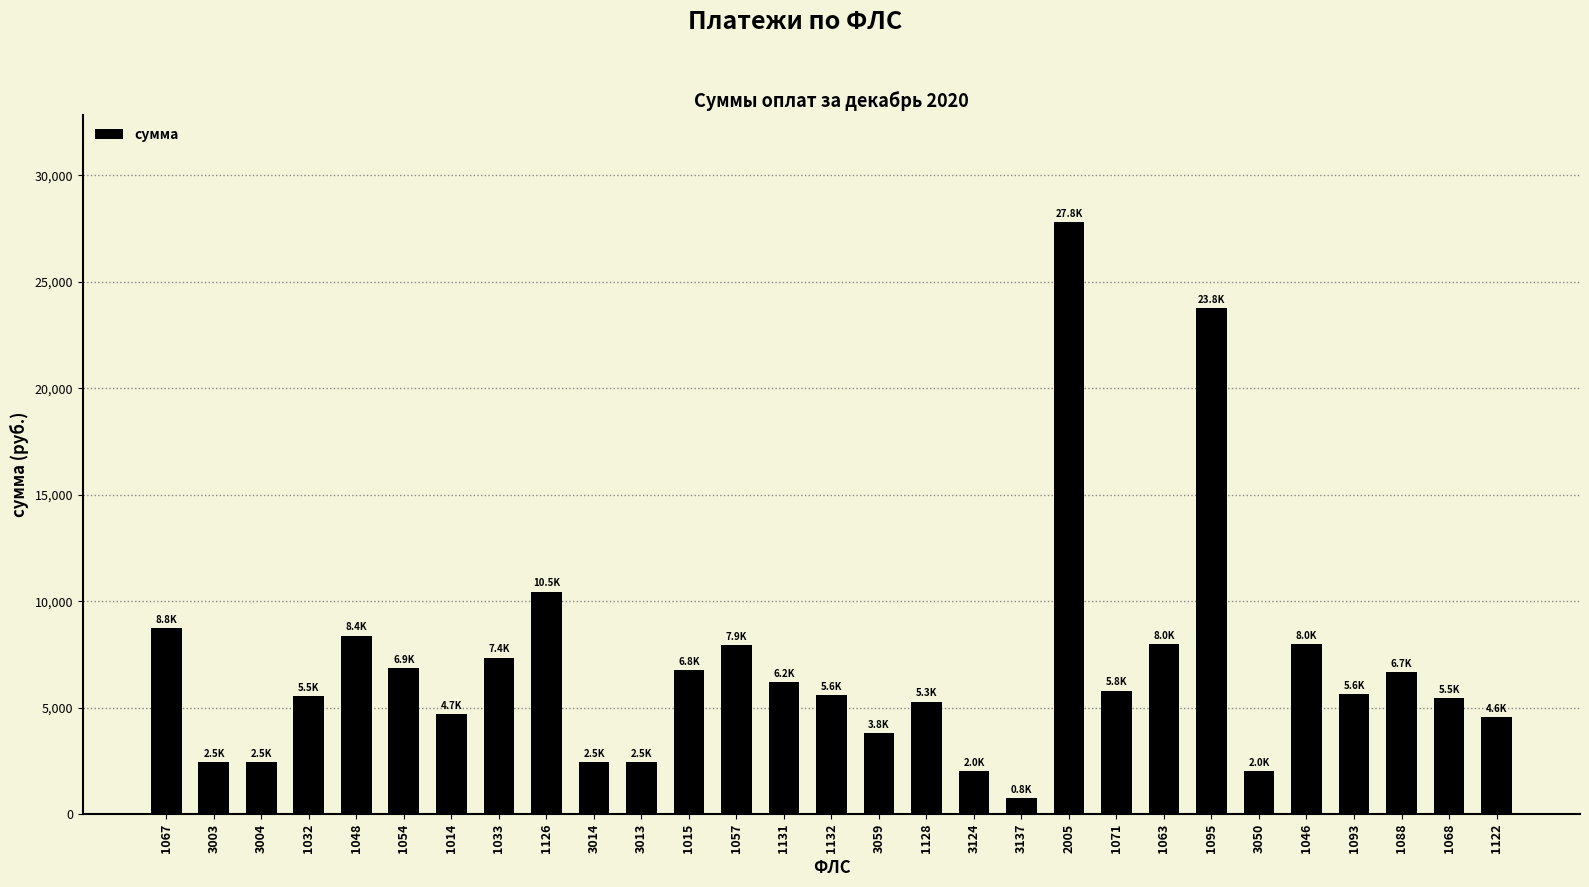

The value at 1014 is 4683.0. True or false?

True